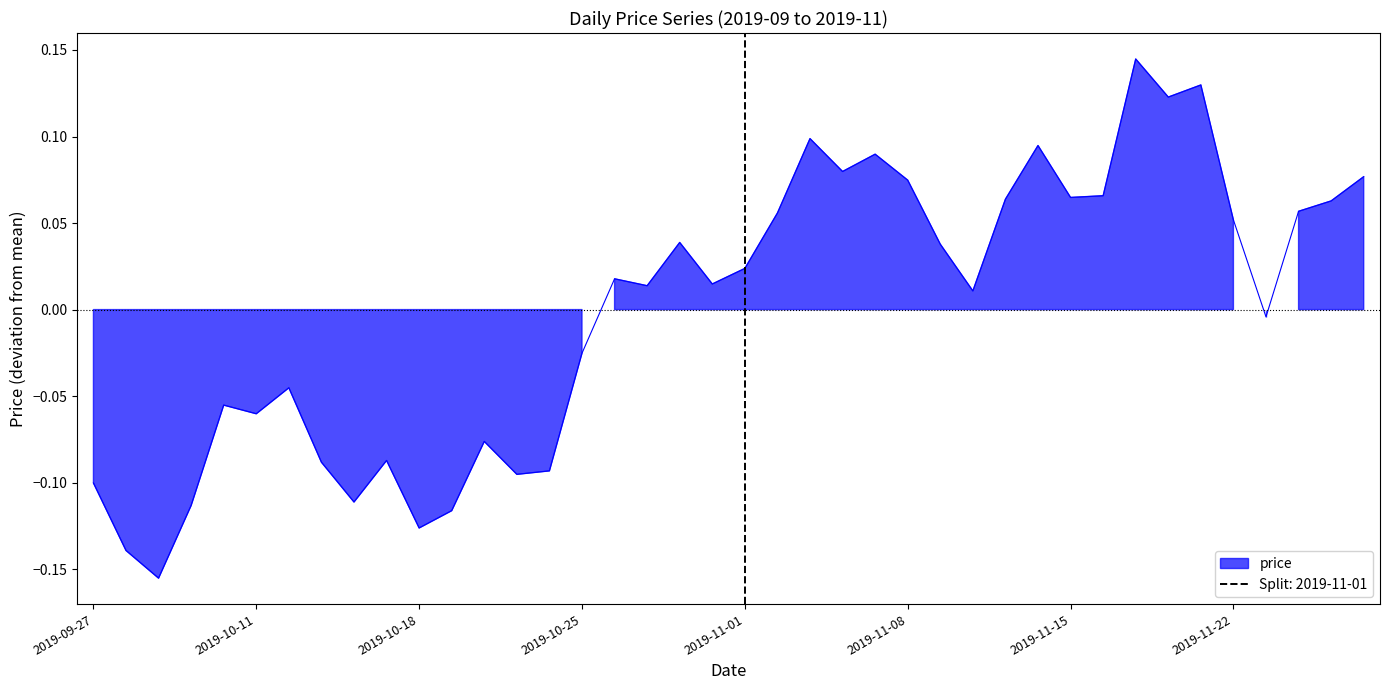

What is the label of the 9th point from the right?

2019-11-18